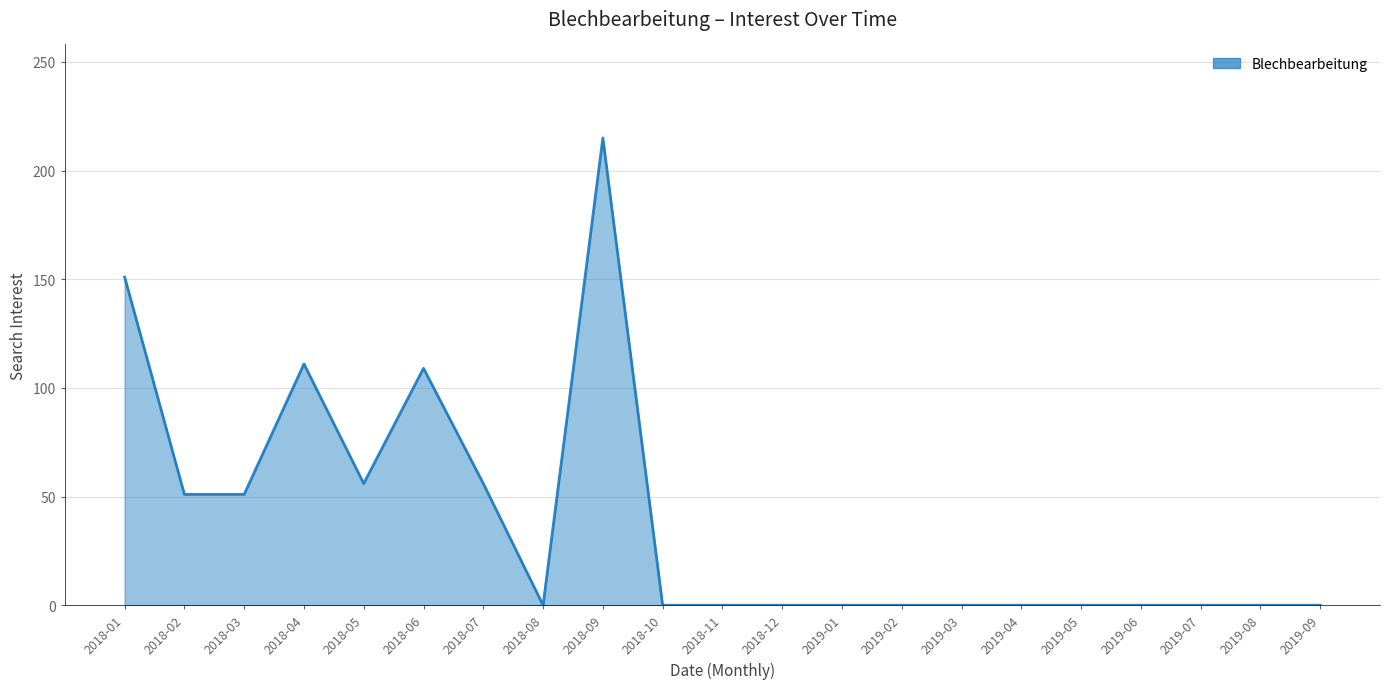

How many lines are shown in the chart?

1